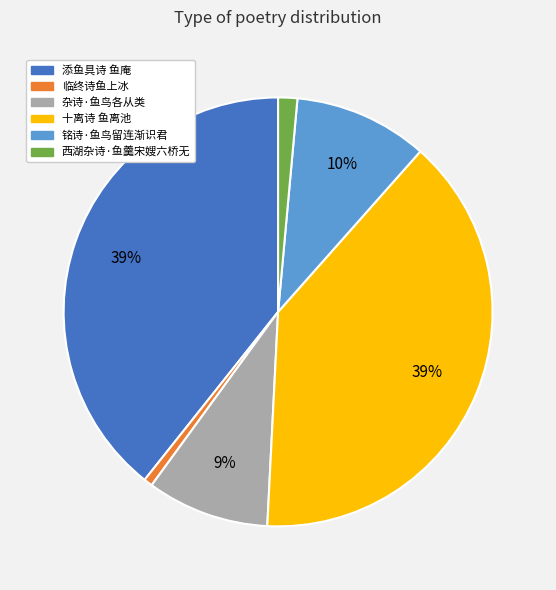

Is the sum of 十离诗 鱼离池 and 铭诗·鱼鸟留连渐识君 greater than half?

No